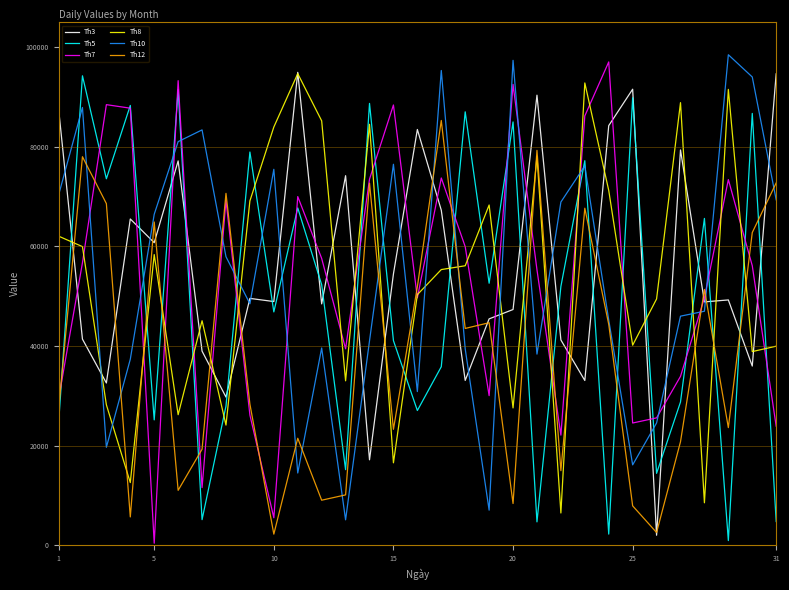

What is the maximum value shown in the chart?

98461